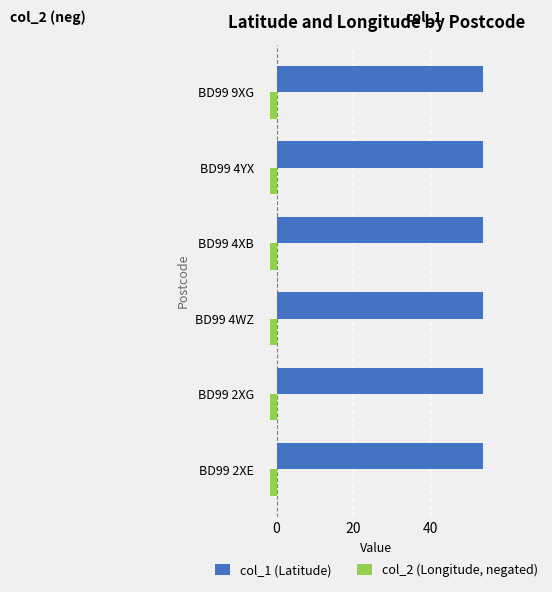

Which series has the largest total across all categories?

col_1 (Latitude)